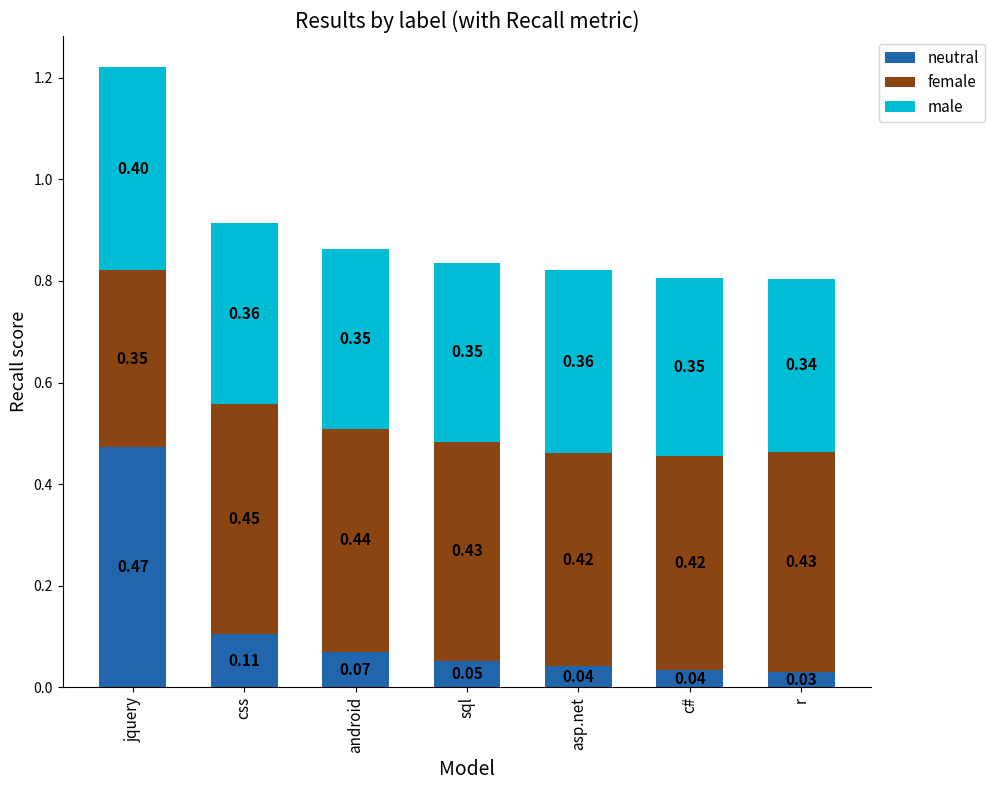

Where is neutral nearest to the value 0?

r